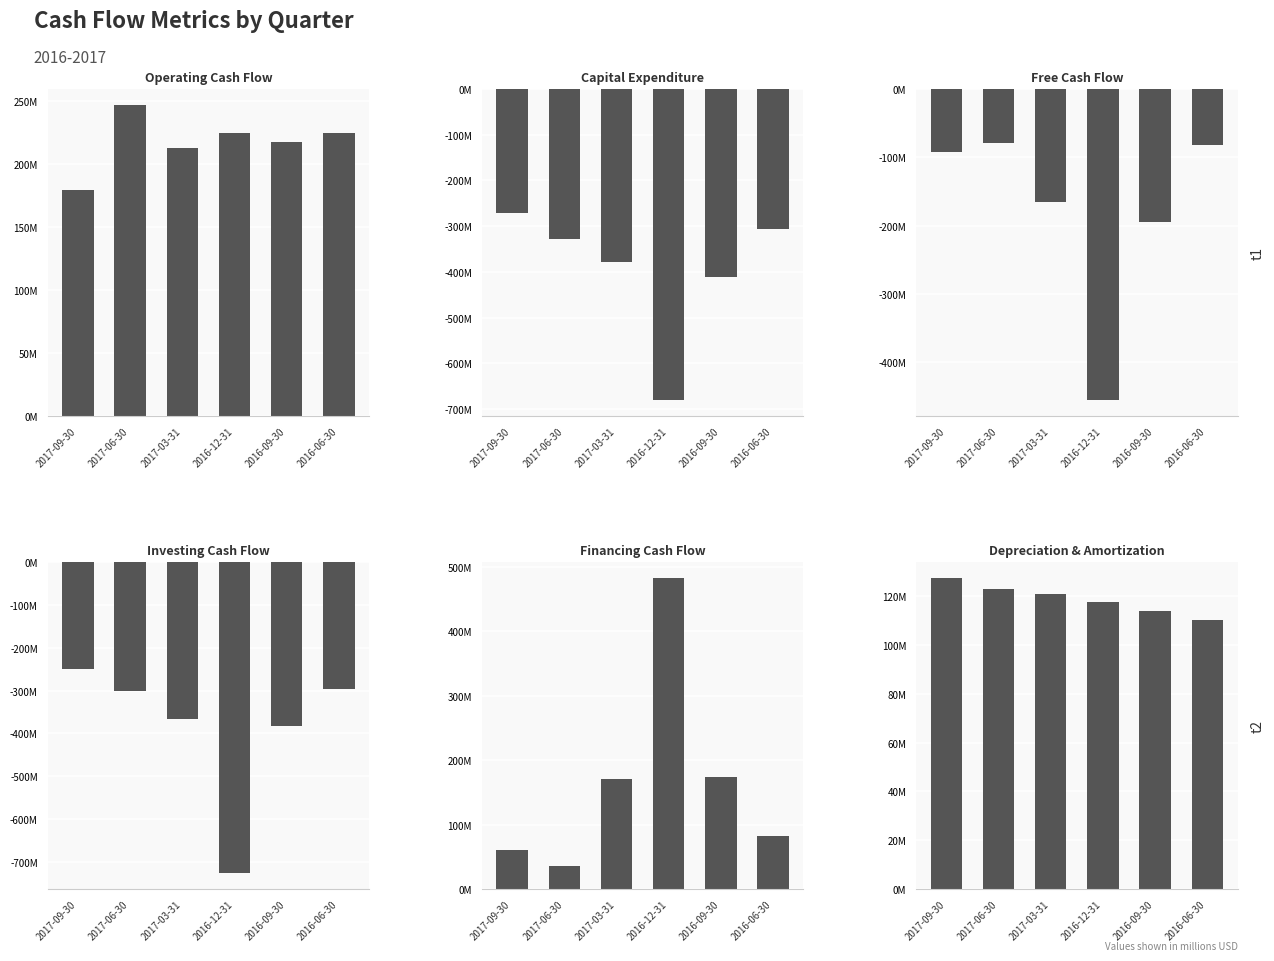

How many groups of bars are there?

6